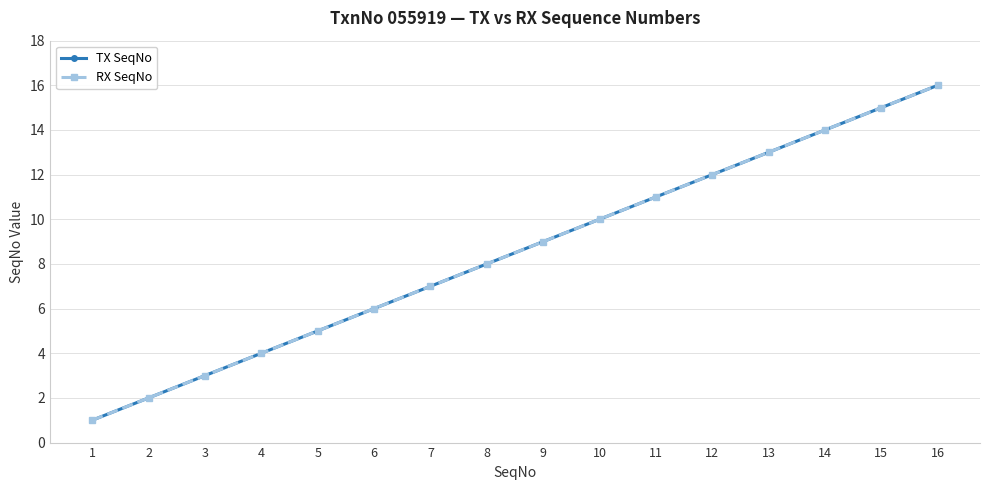

Does the chart have visible grid lines?

Yes